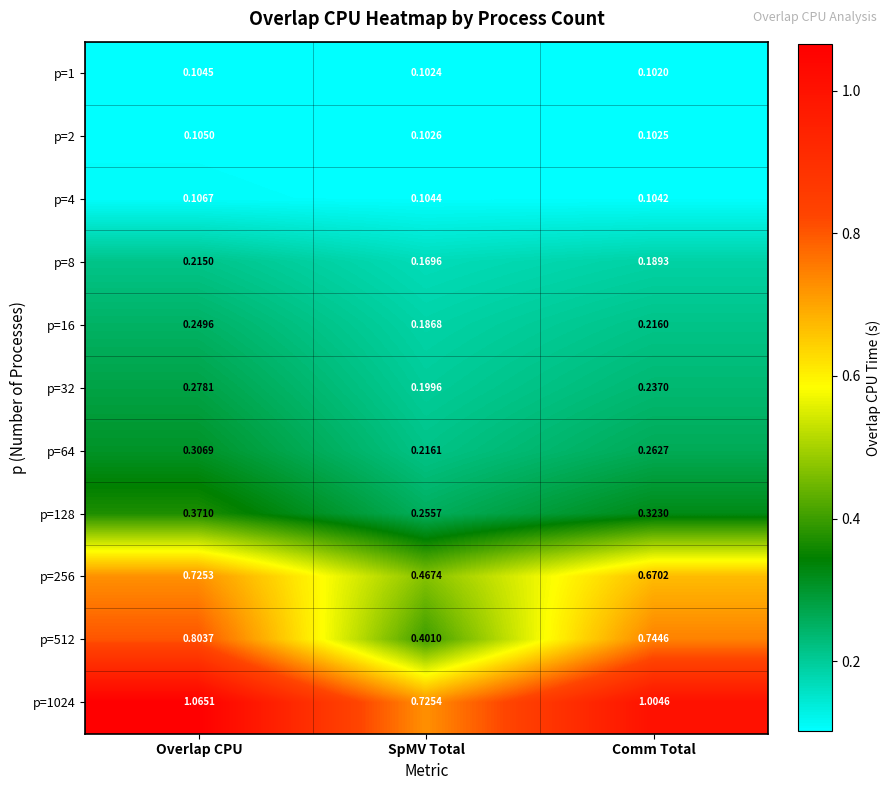

At which label is p=128 closest to 0?

SpMV Total